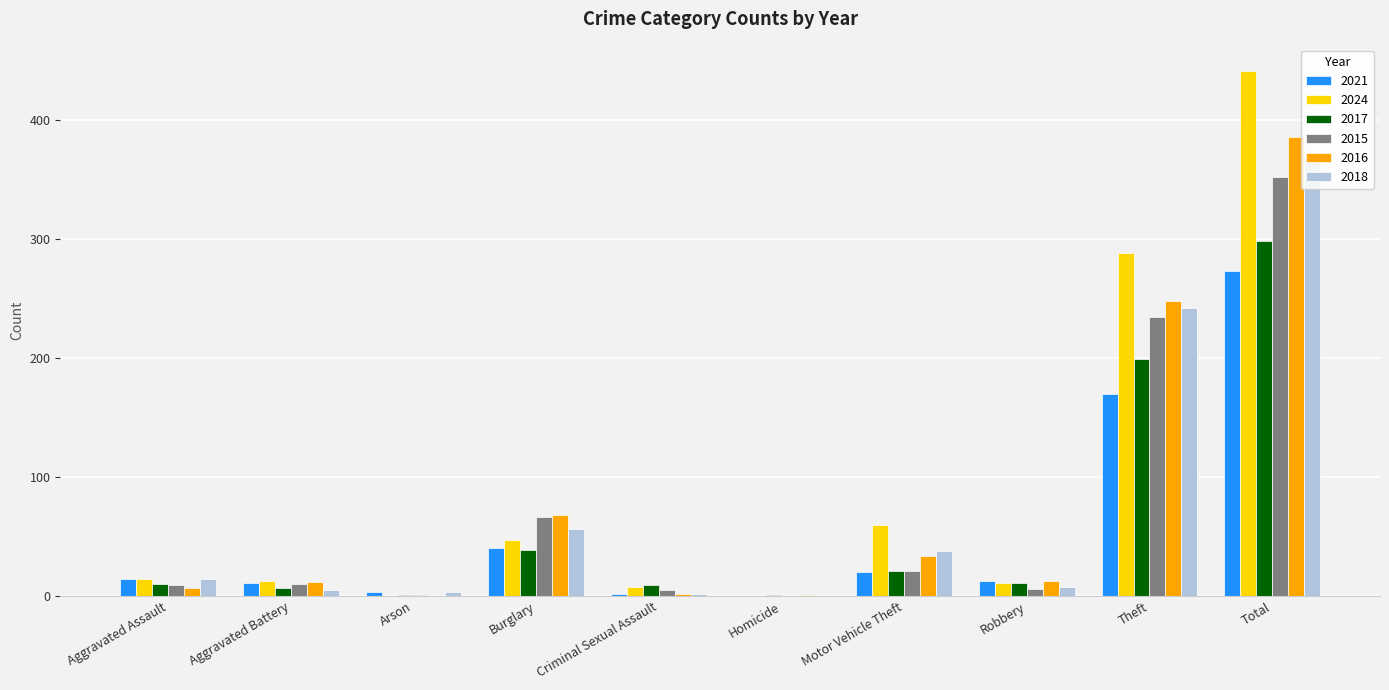

How many data points does each series have?

10